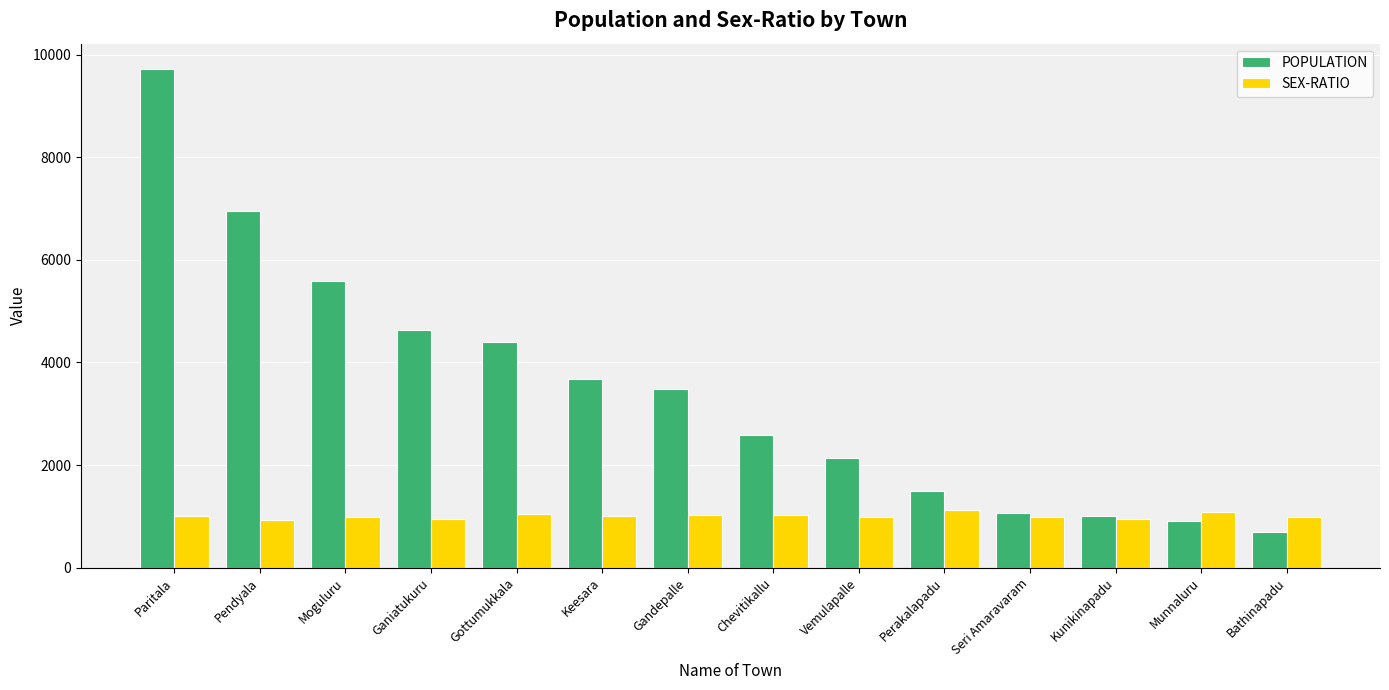

How many values in the POPULATION series are below 3476?

7